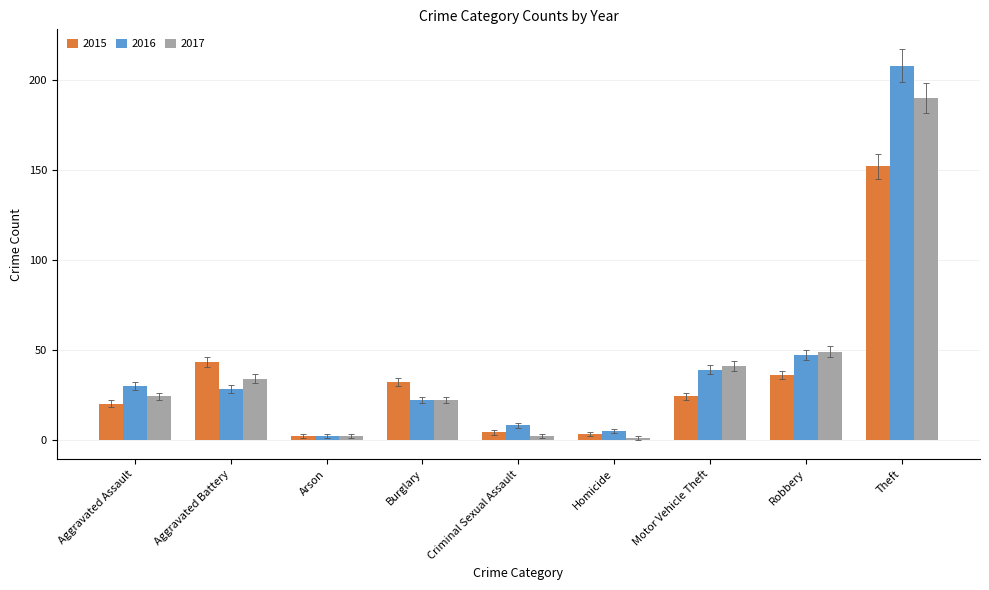

How many values in the 2017 series are below 24?

4